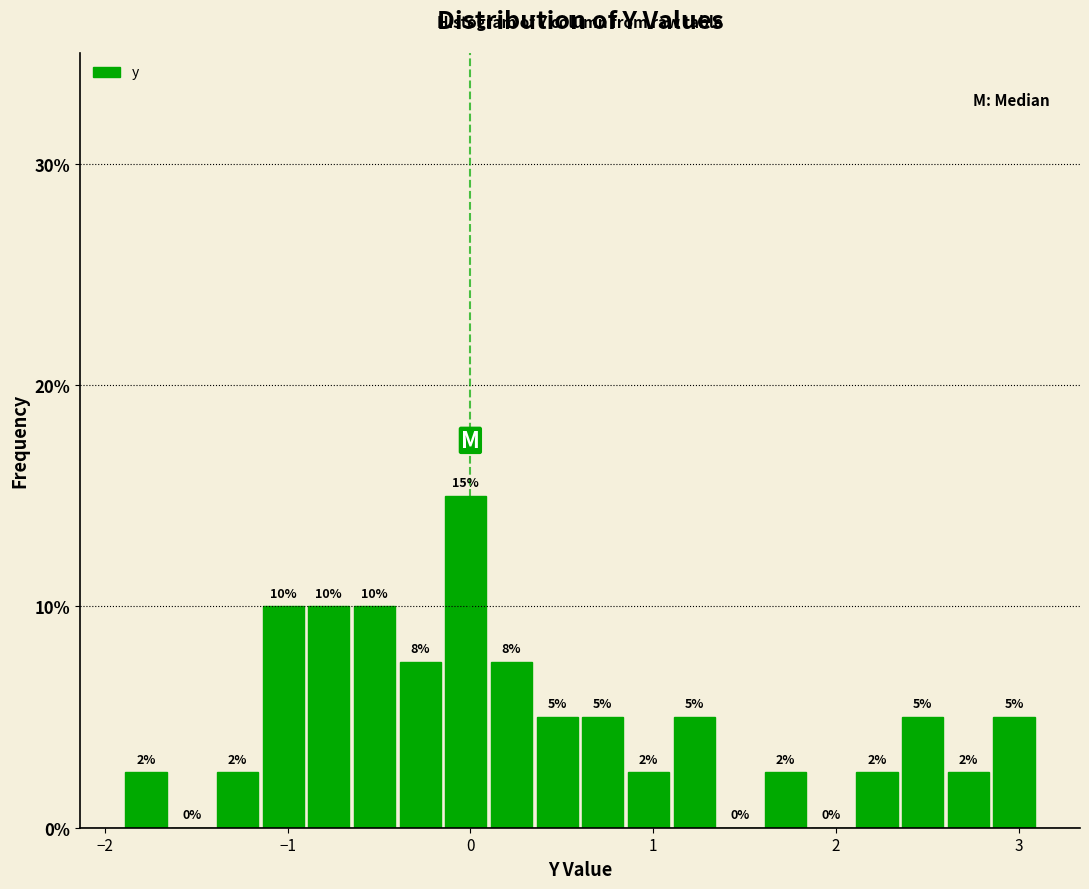

Read against the x-axis, roughly where is the centre of the tallest bar?

0.0